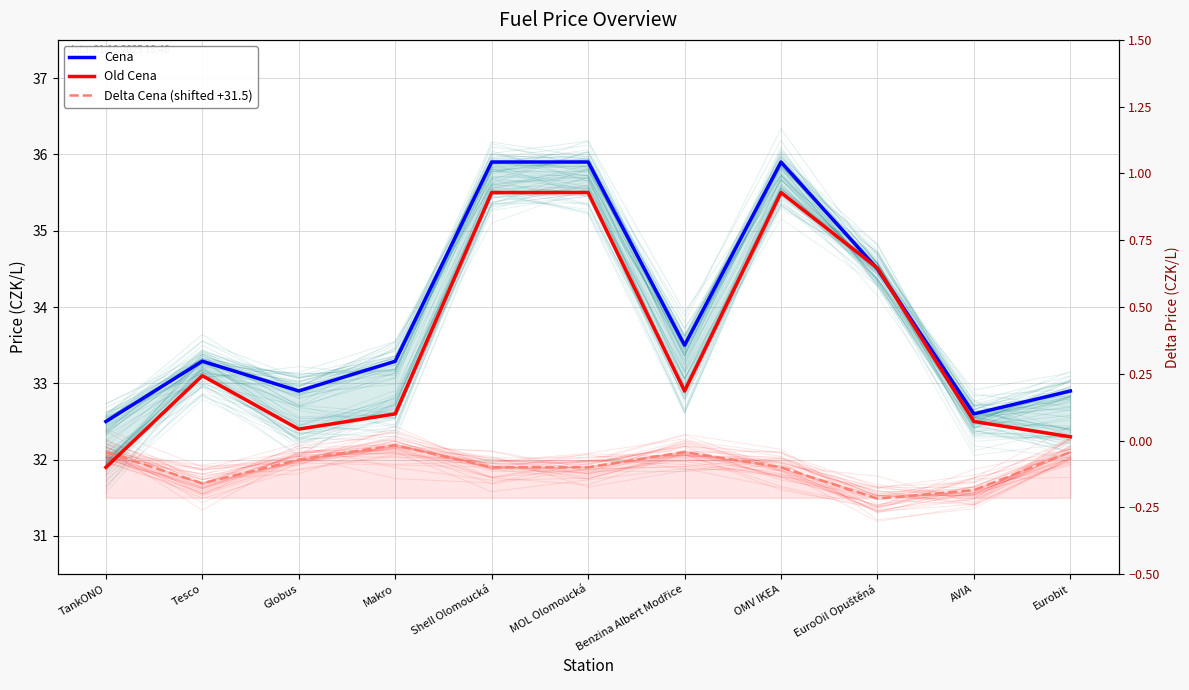

Is it true that Old Cena equals 44.5 at Globus?

False